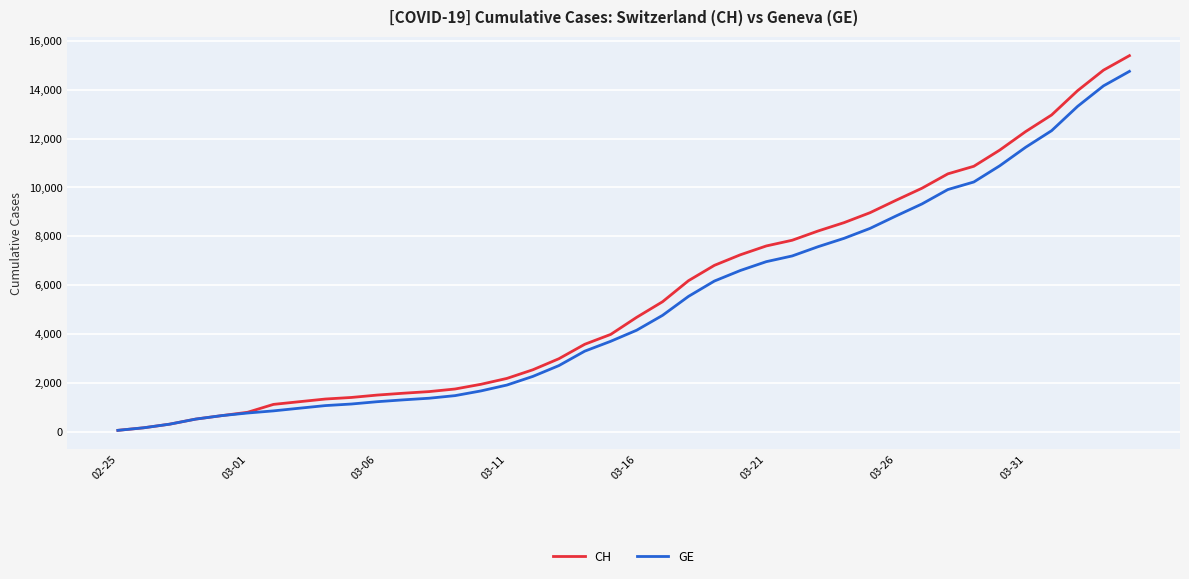

What is the maximum value for GE?

14748